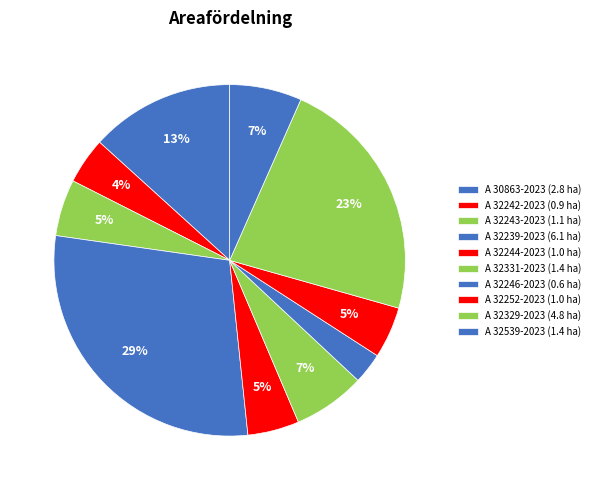

How many slices are in this pie chart?

10